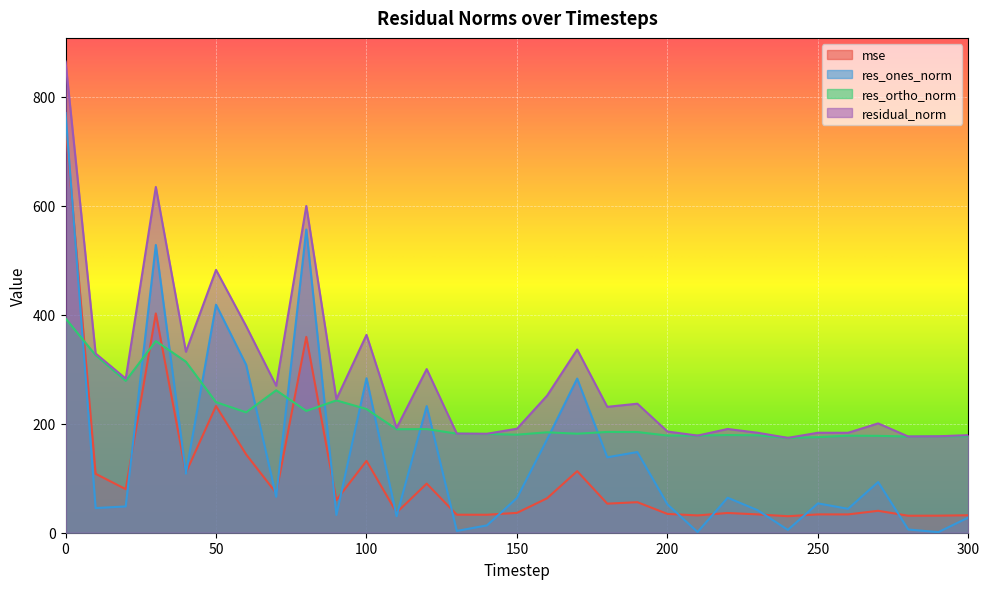

What is the total value across all series at 270?

511.4